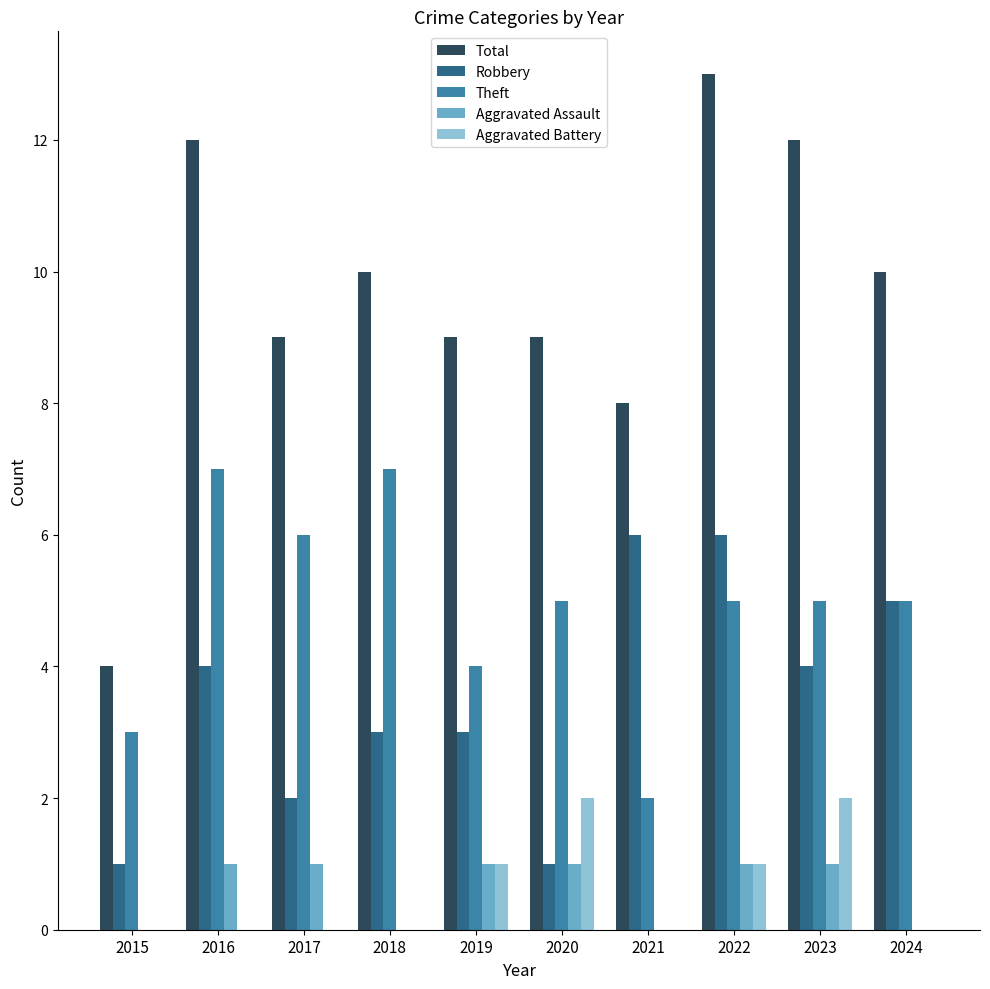

Is it true that Theft equals 4 at 2019?

True